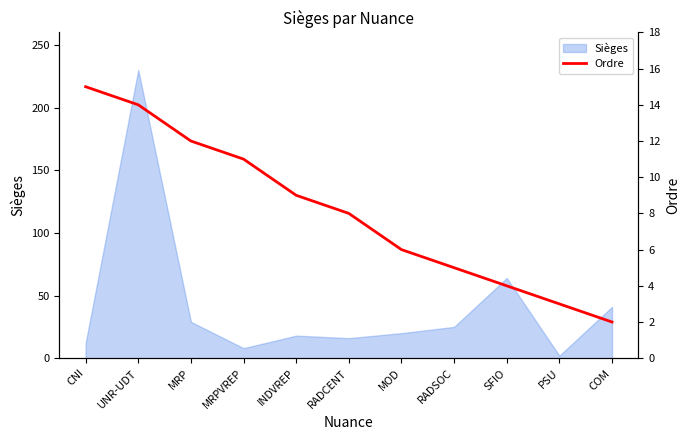

Which has a higher value, MRP or RADCENT?

MRP